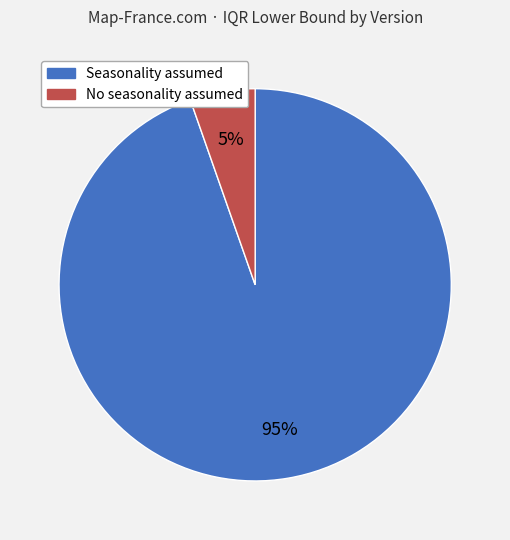

Does No seasonality assumed represent more than half of the total?

No